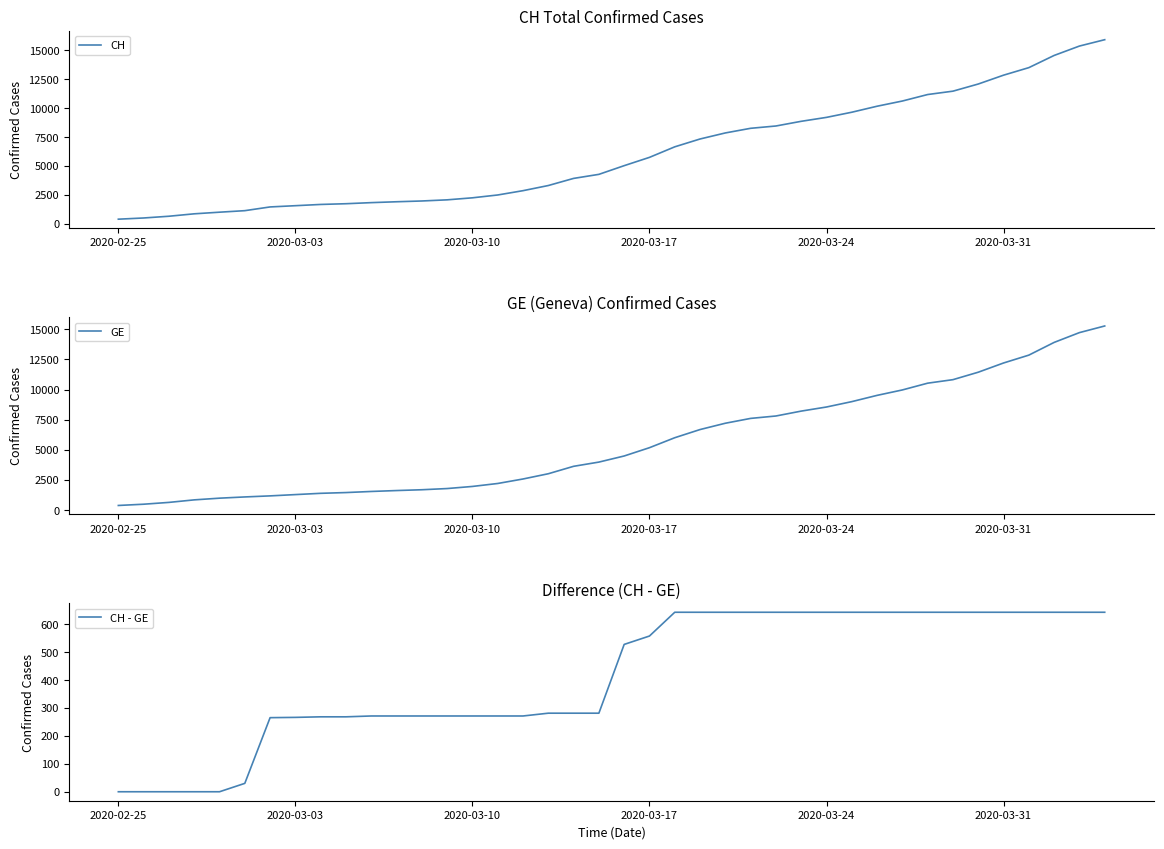

What is the maximum value for CH?

15926